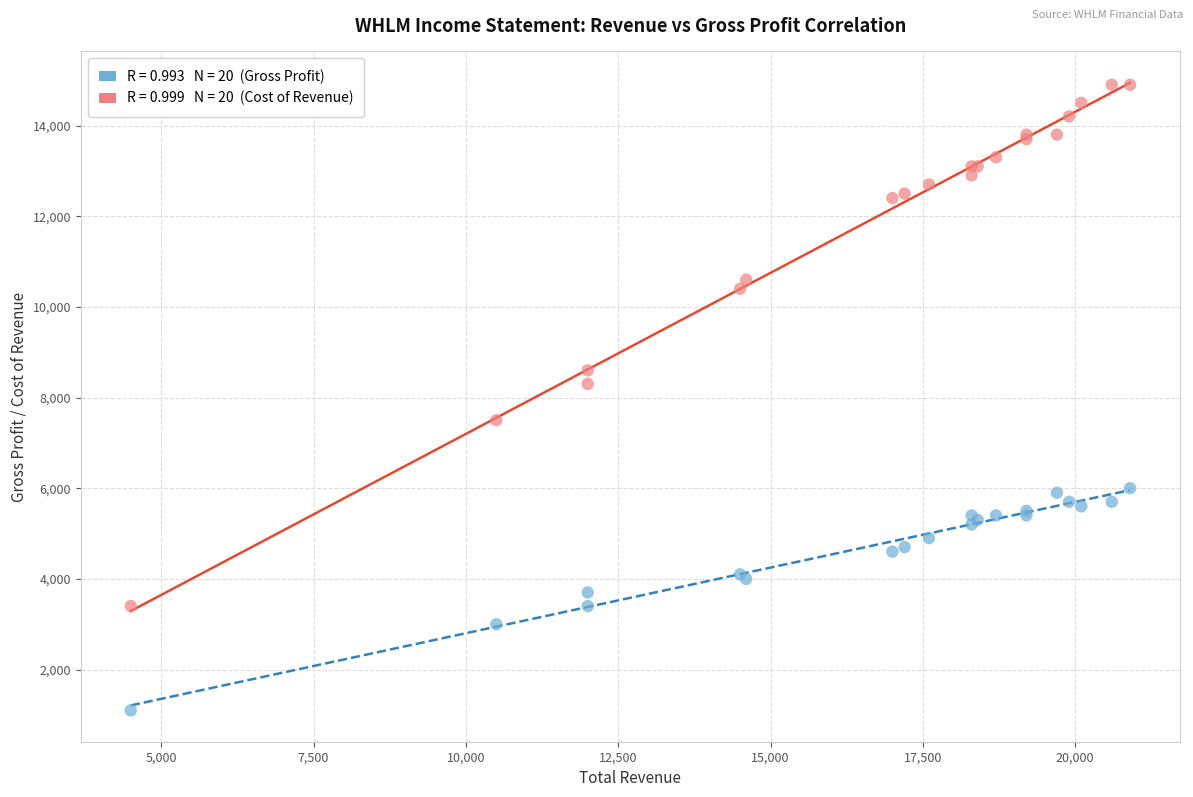

Across all series, what Y value is closest to 8000?

8300